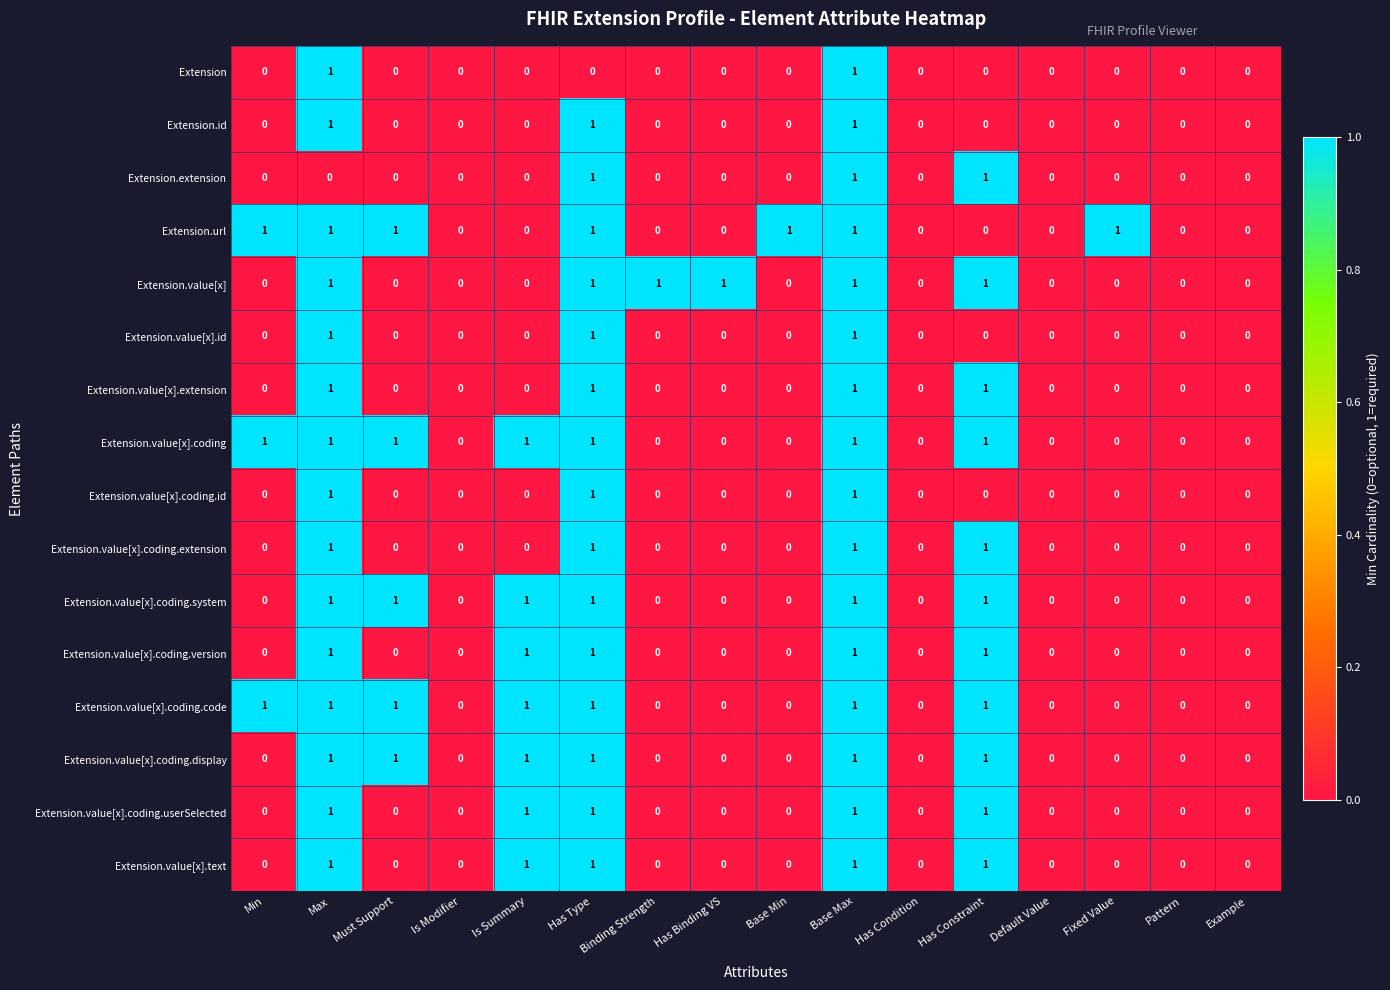

How many Extension.extension values are between 0 and 1?

16